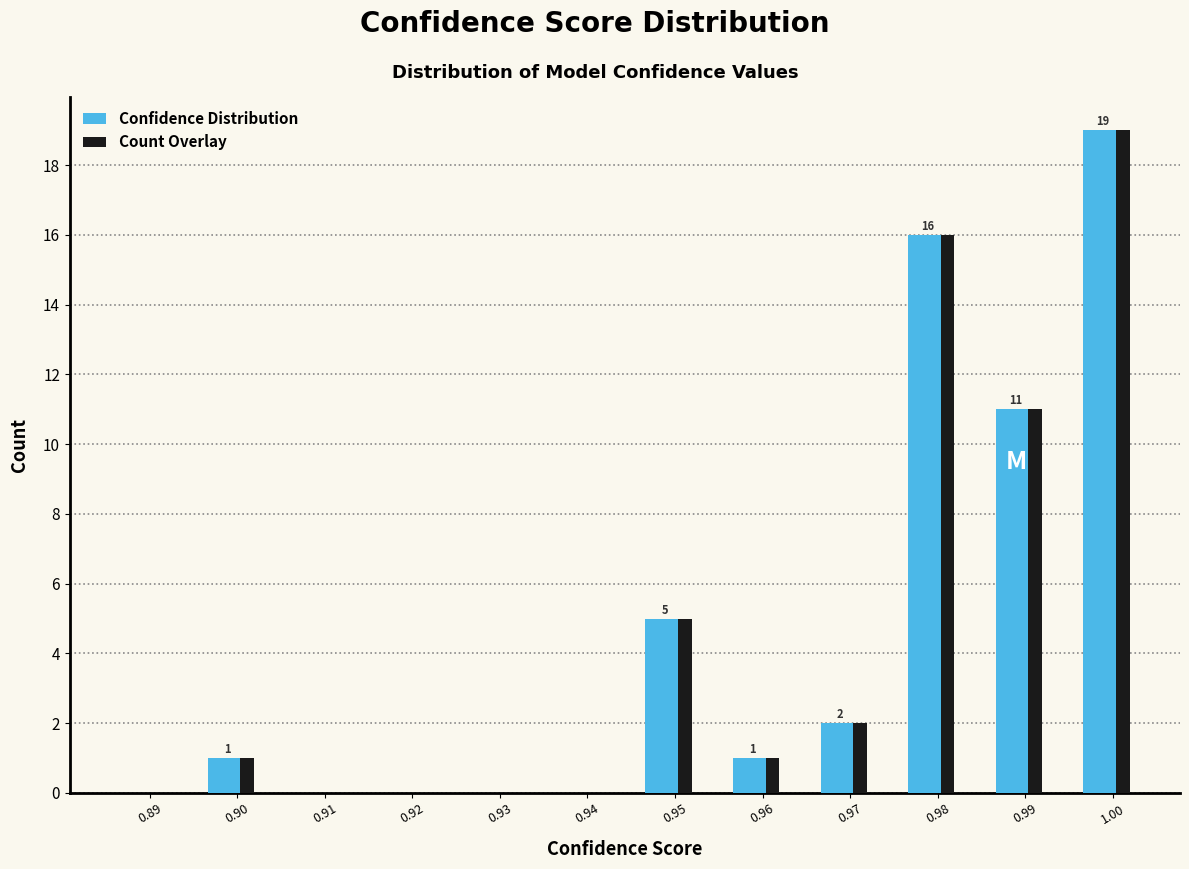

In the Count Overlay series, which range on the x-axis has the tallest bar?

0.995 to 1.005